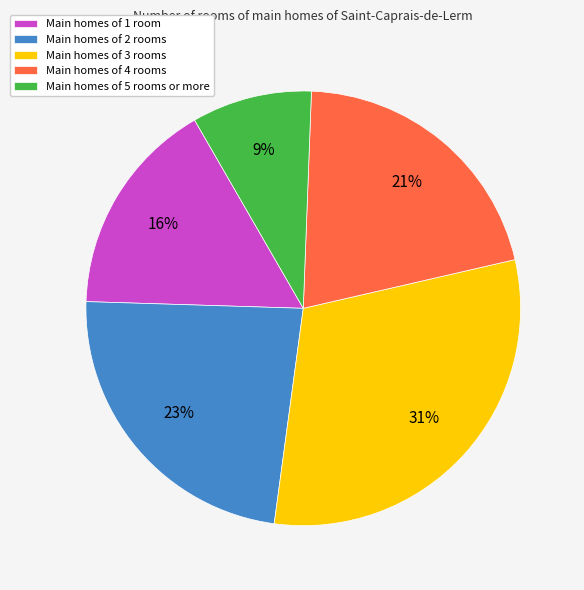

How many segments does this pie chart have?

5